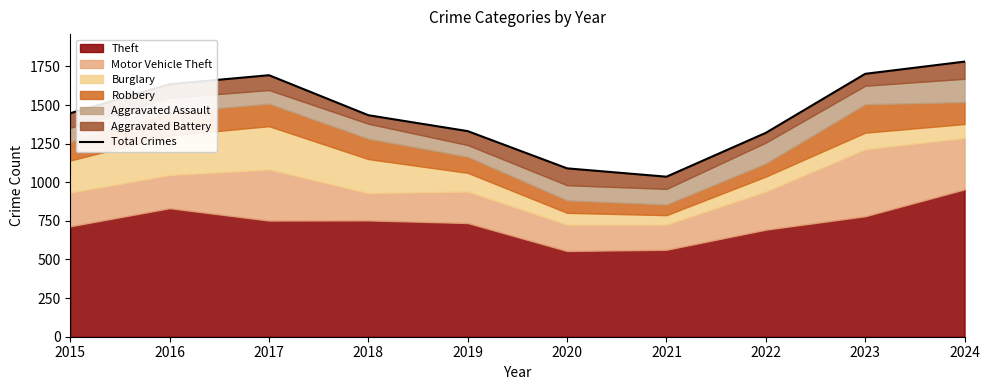

Between 2019 and 2021, which is larger?

2019